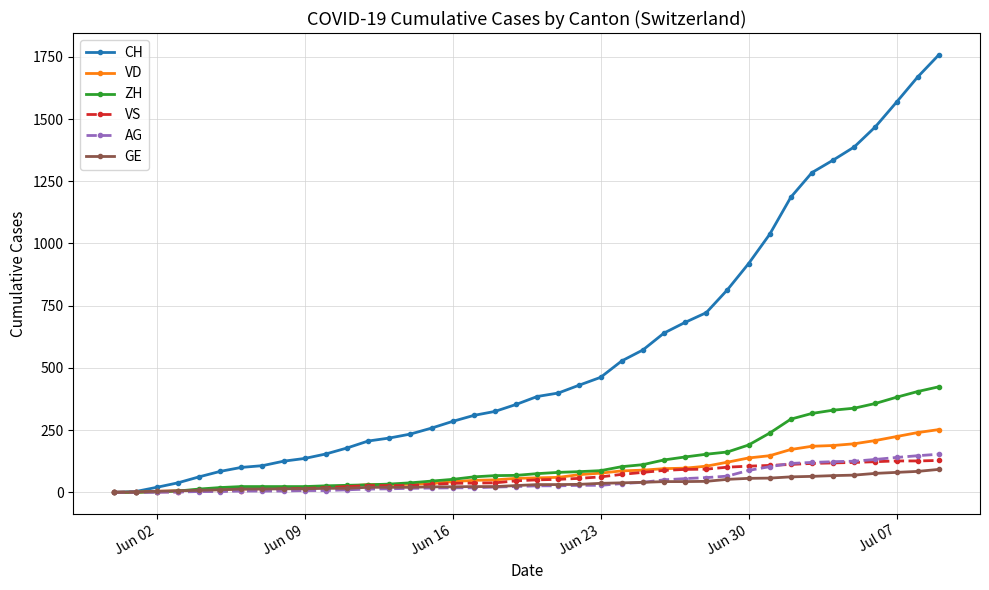

After their last crossing, which series has the higher values: AG or VS?

AG